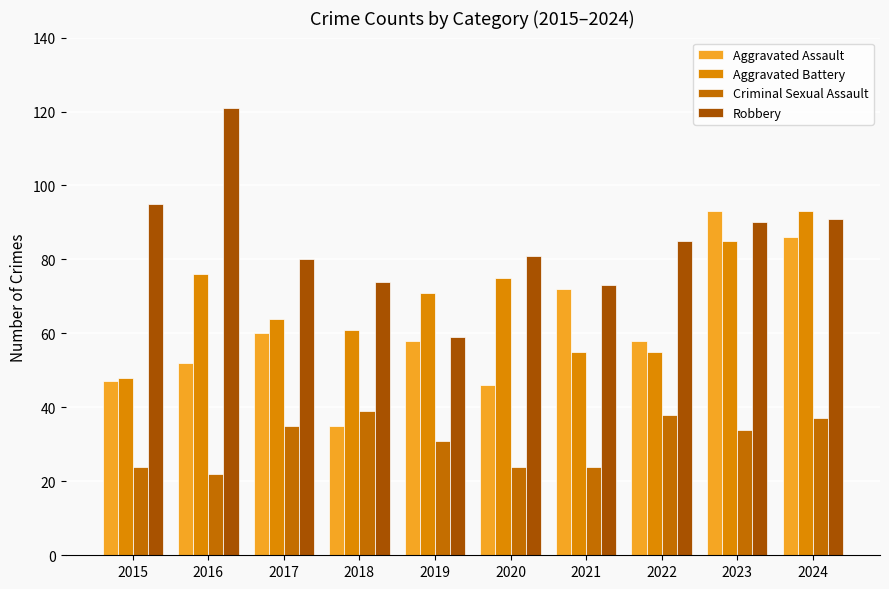

What is the maximum value for Aggravated Battery?

93